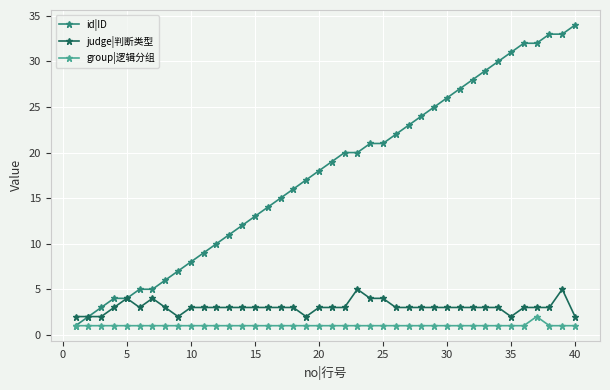

Reading left to right, what are all the values shown in this chart?

id|ID: 1	2	3	4	4	5	5	6	7	8	9	10	11	12	13	14	15	16	17	18	19	20	20	21	21	22	23	24	25	26	27	28	29	30	31	32	32	33	33	34
judge|判断类型: 2	2	2	3	4	3	4	3	2	3	3	3	3	3	3	3	3	3	2	3	3	3	5	4	4	3	3	3	3	3	3	3	3	3	2	3	3	3	5	2
group|逻辑分组: 1	1	1	1	1	1	1	1	1	1	1	1	1	1	1	1	1	1	1	1	1	1	1	1	1	1	1	1	1	1	1	1	1	1	1	1	2	1	1	1